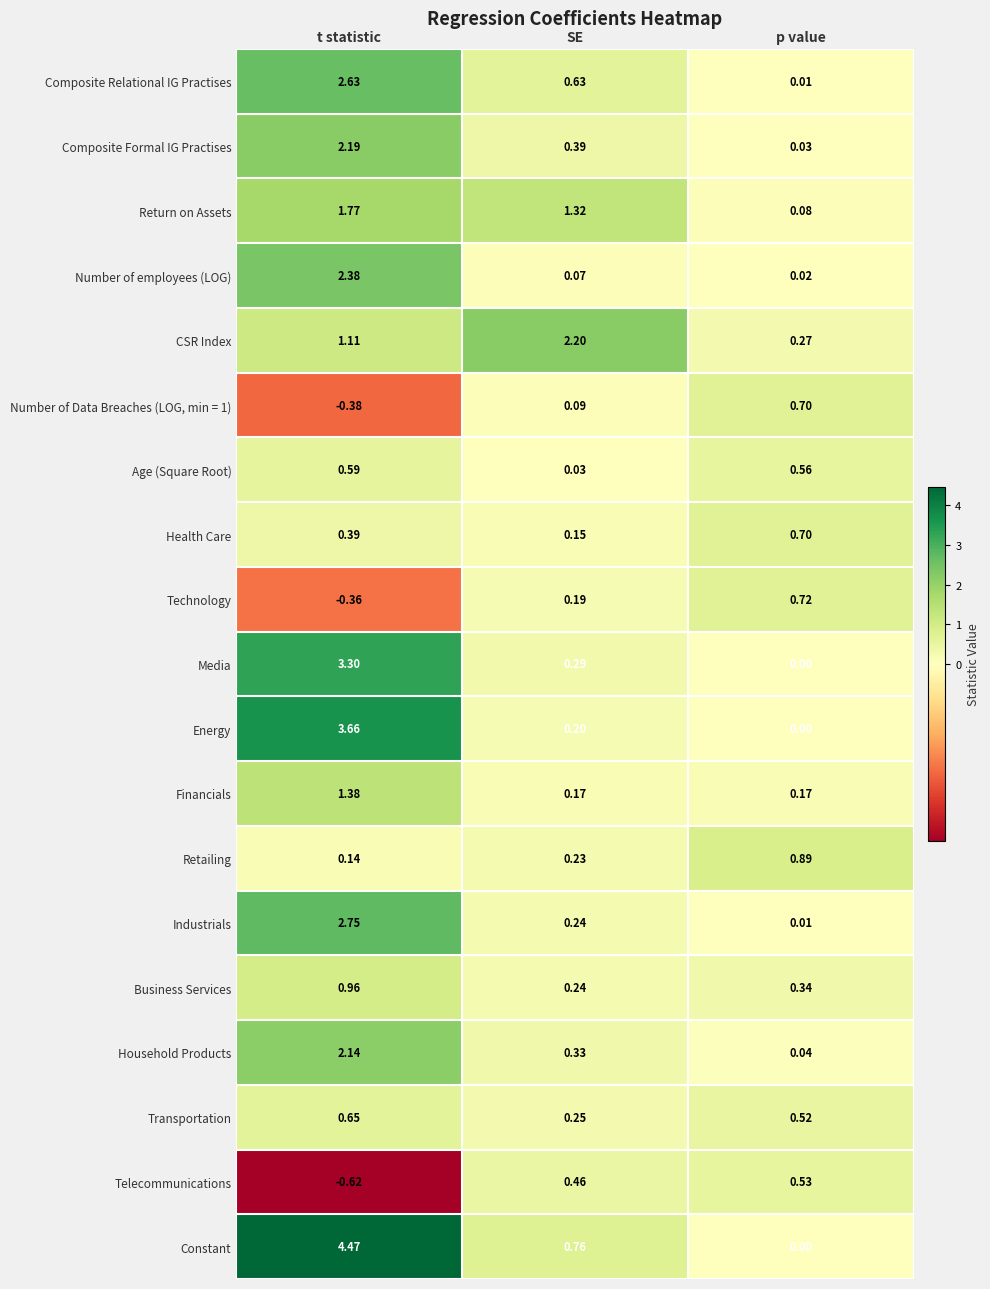

Where is Energy nearest to the value 1?

SE